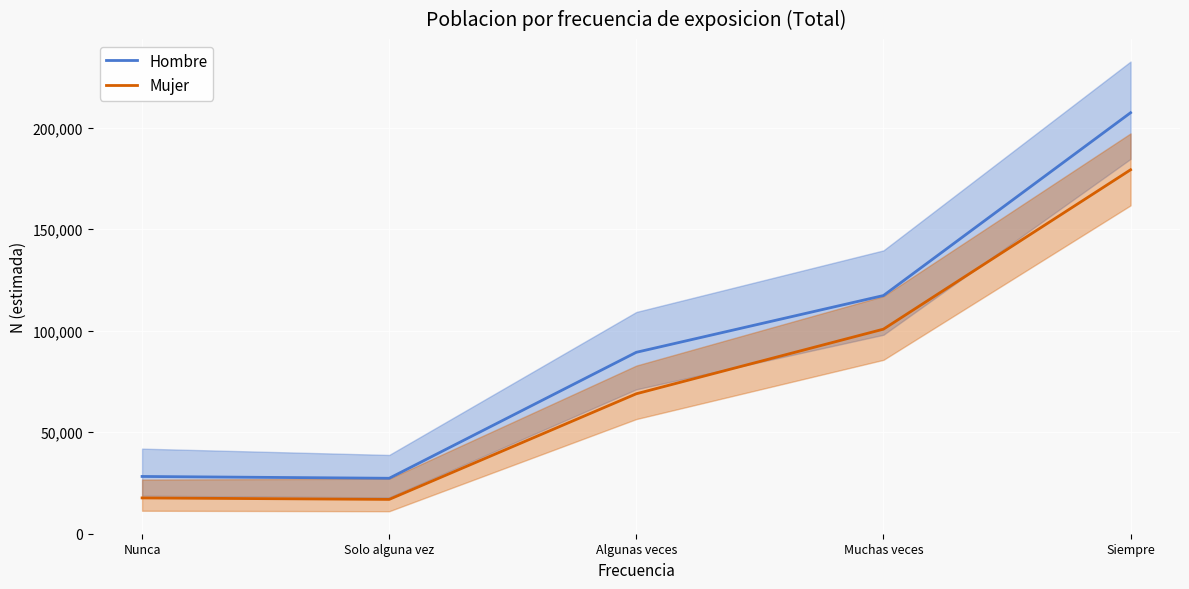

Rank the series by their average value, from lowest to highest.

Mujer, Hombre